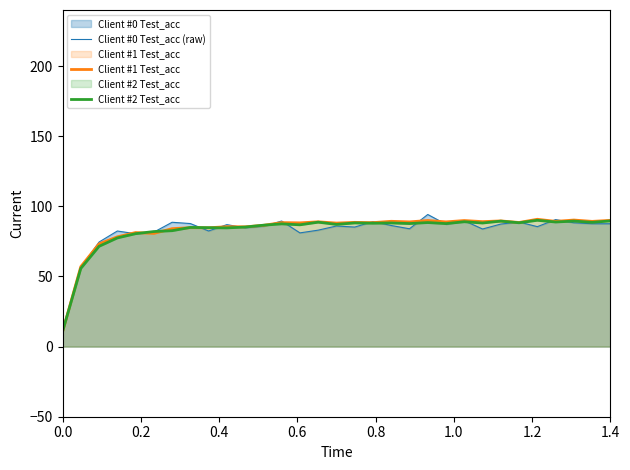

What is the highest value of the Client #0 Test_acc (raw) series?

94.2